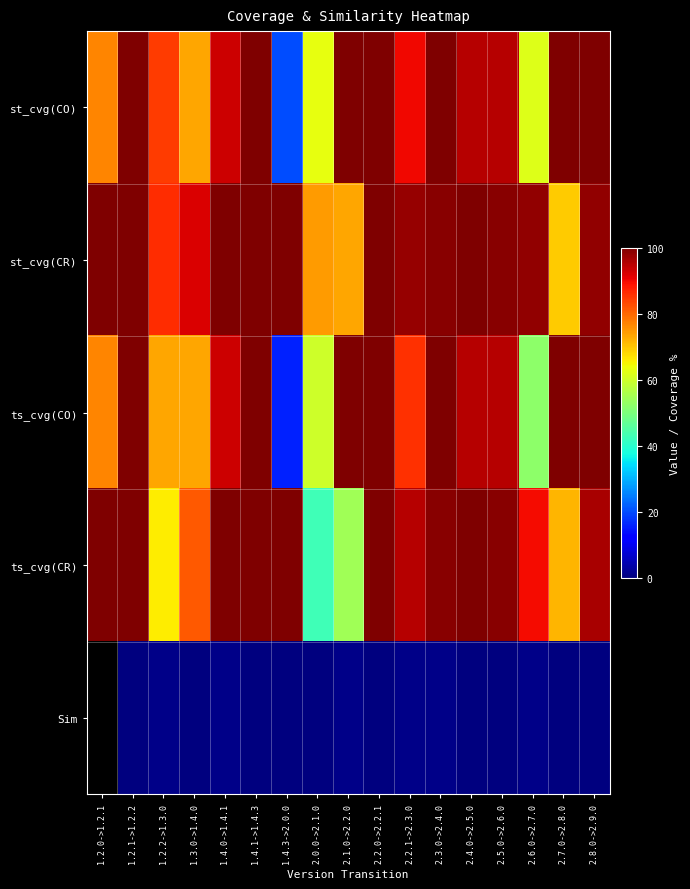

What is the average value of the st_cvg(CO) series?

85.5